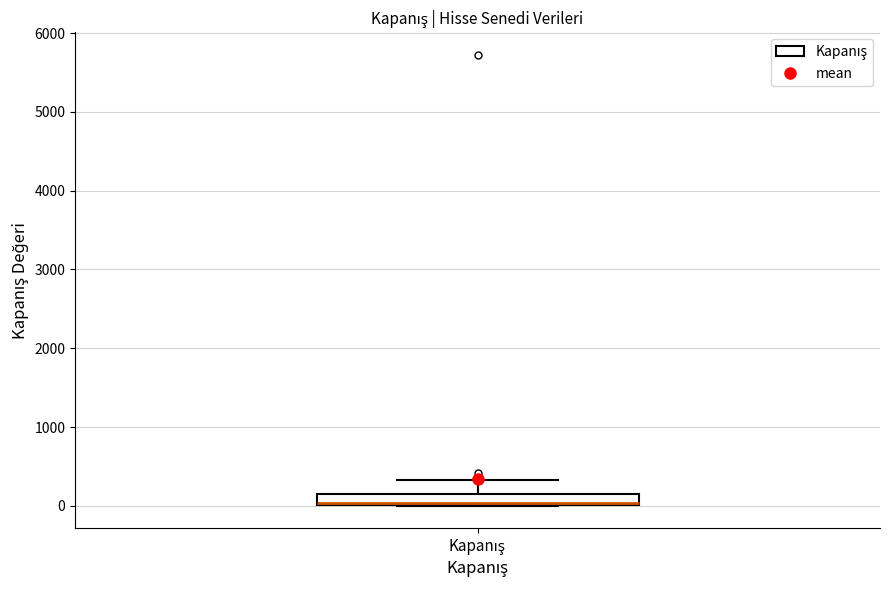

Where is the lower edge of the box for Kapanış on the y-axis? The values are not printed on the chart, so give them approximately, as read against the axis.

0